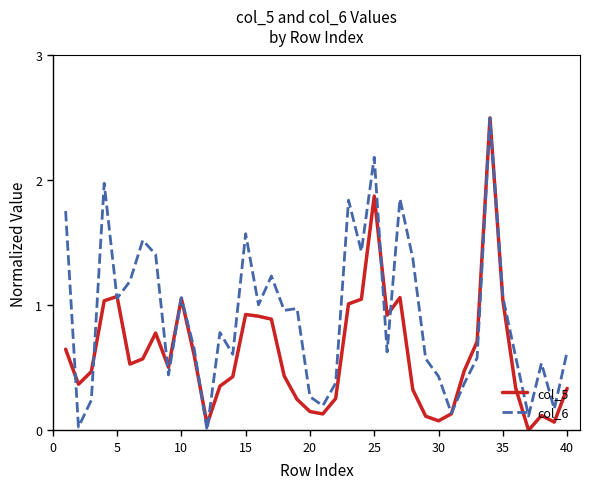

What is the greatest value displayed?

2.5